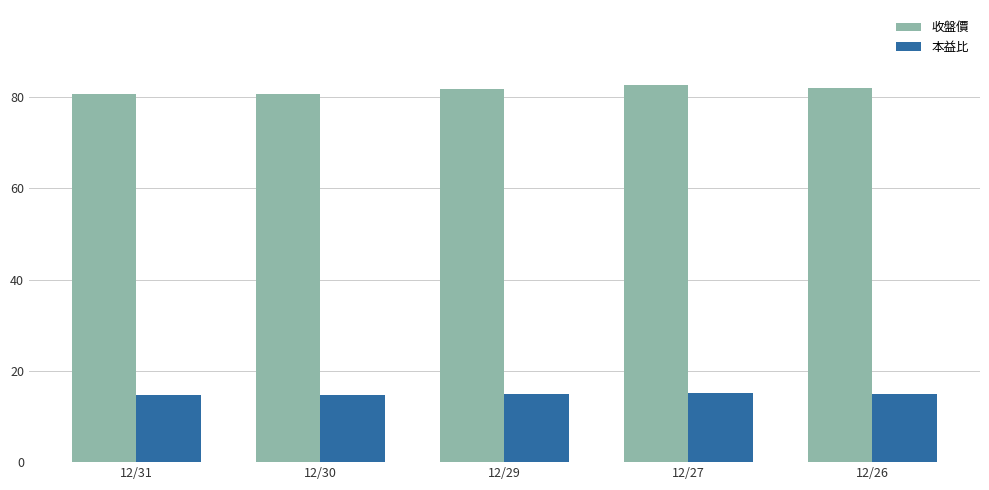

Which series has the largest total across all categories?

收盤價